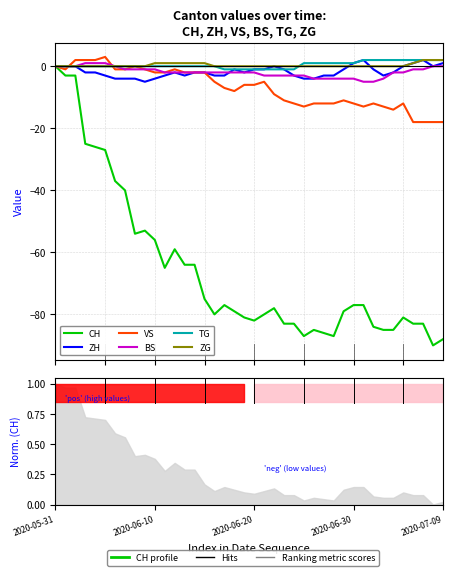

At which category is the sum across all series the highest?

2020-05-31